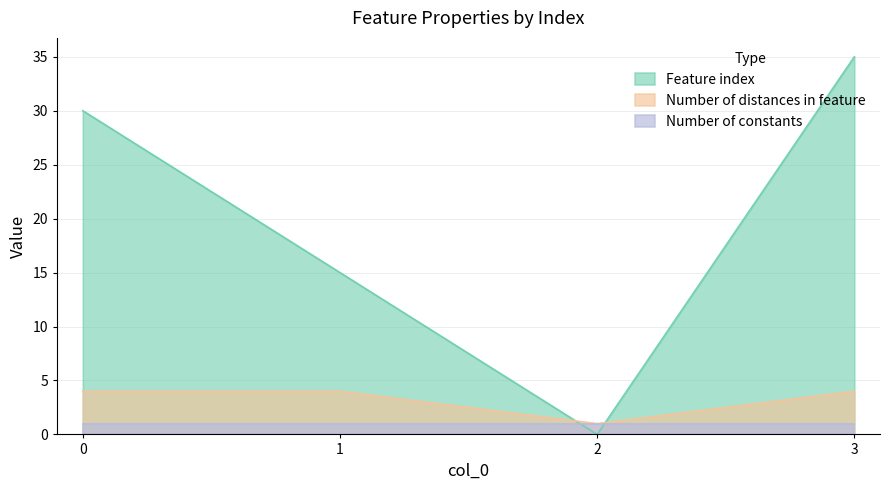

How many intersections are there between Number of constants and Feature index?

2